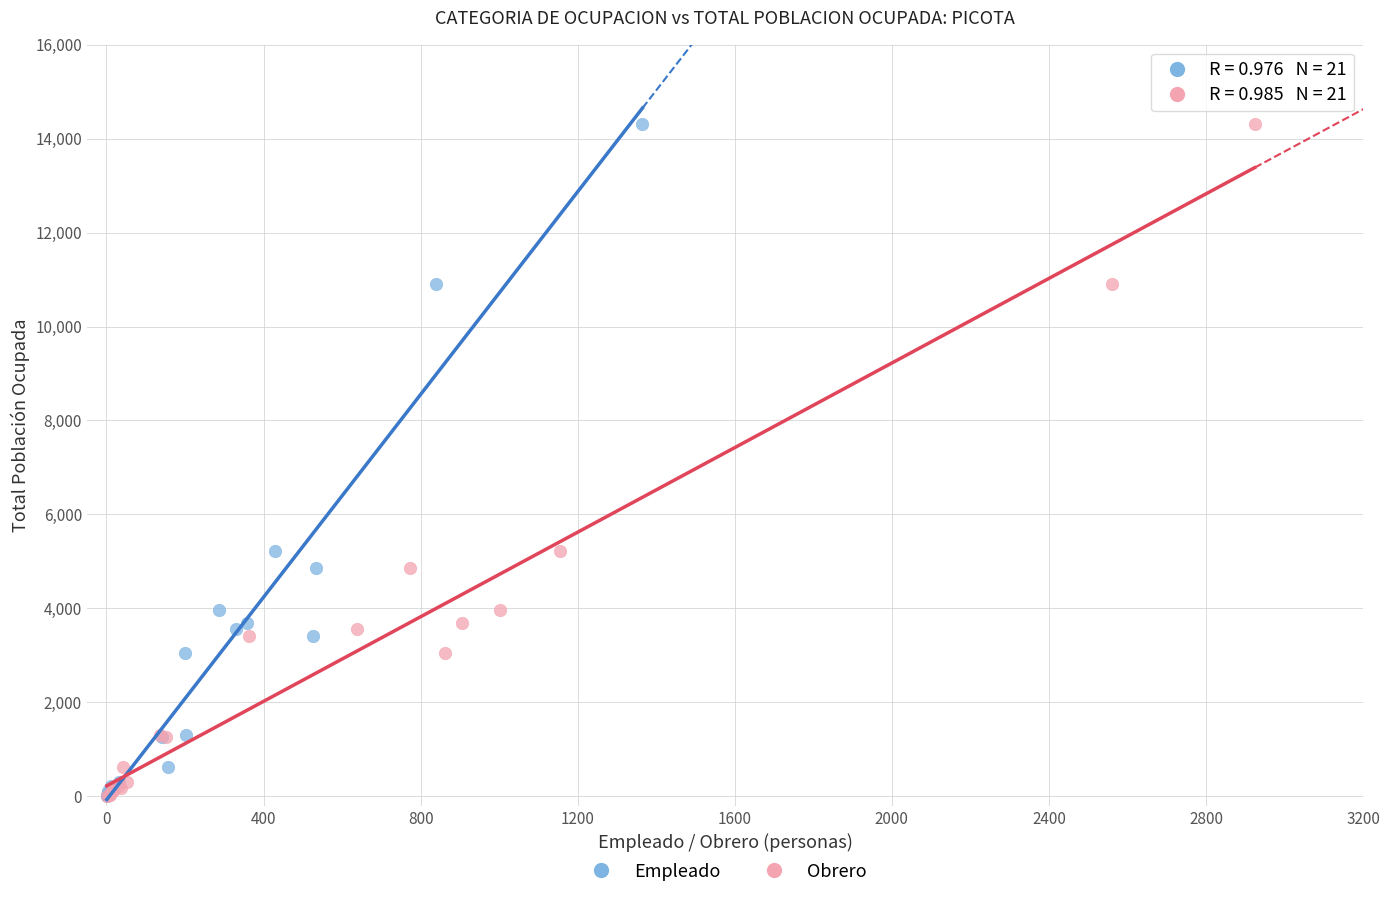

What are all the series names shown in the legend?

Empleado, Obrero